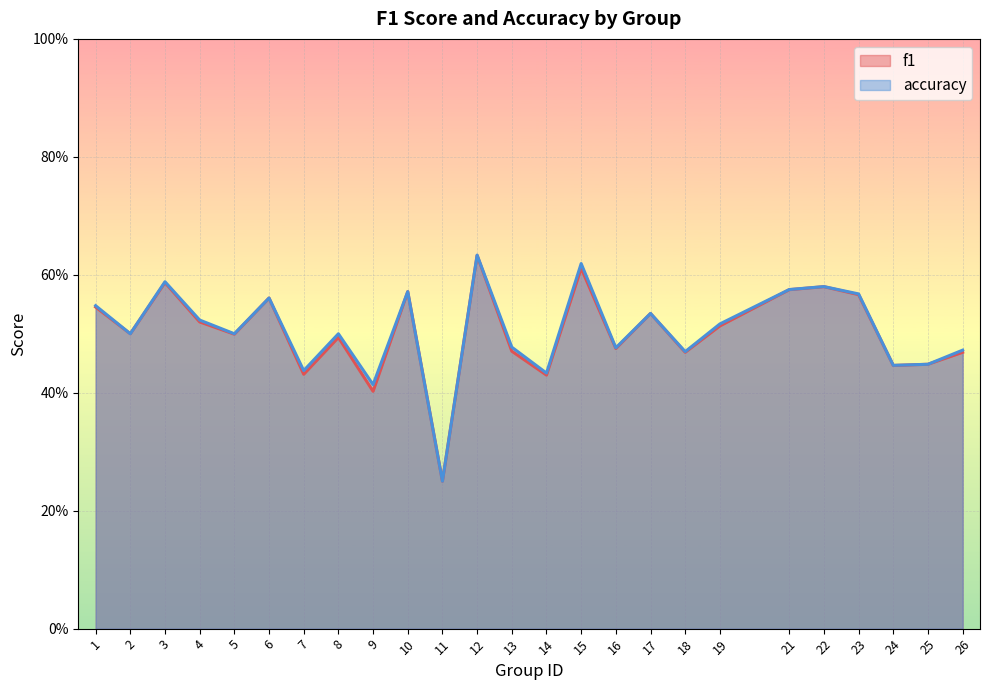

True or false: f1 has more than 2 interior local peaks.

True